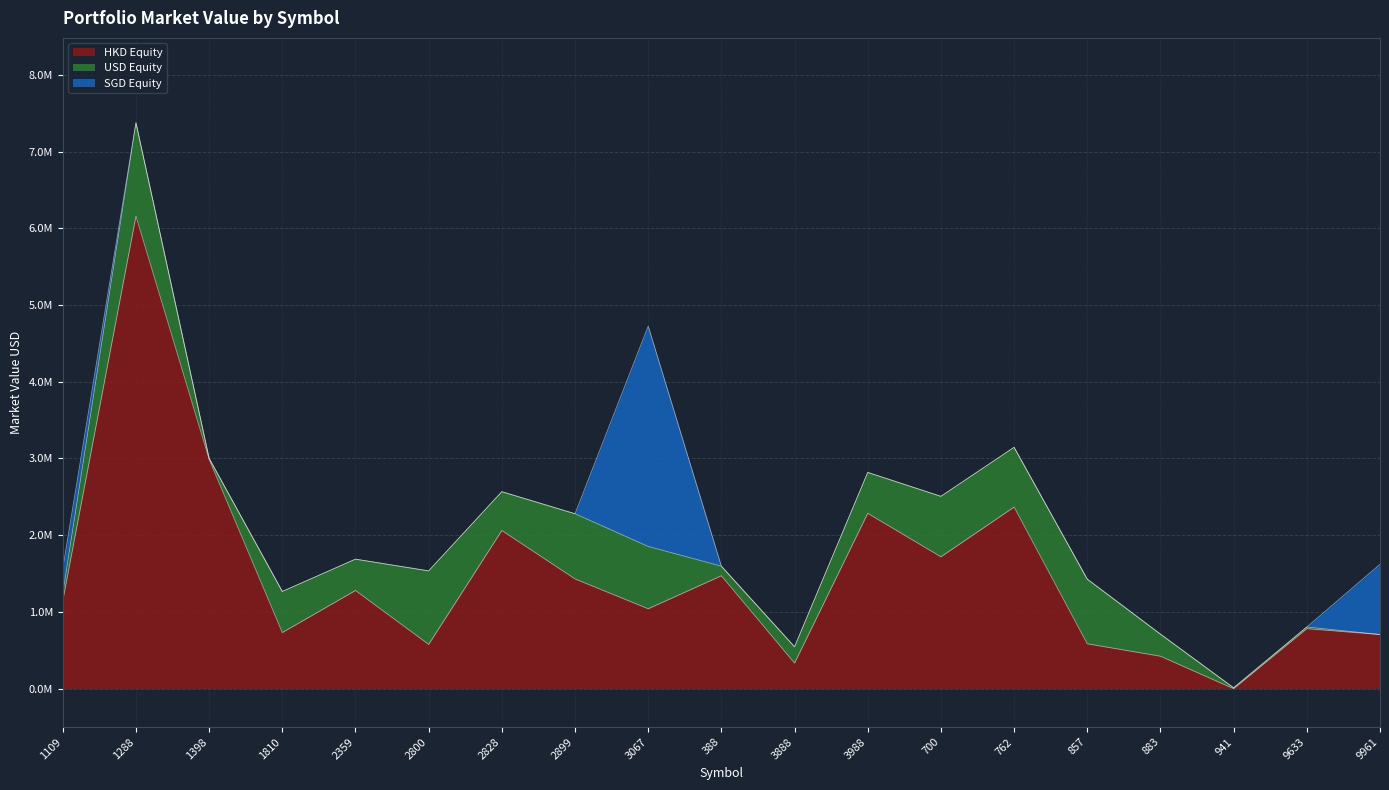

What is the difference between the maximum and minimum values in the SGD Equity series?

2871481.8